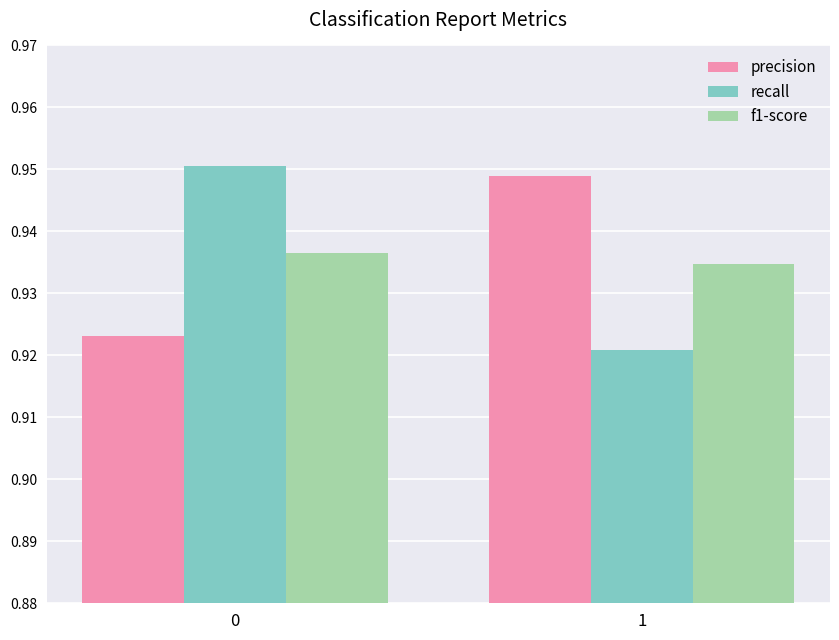

The value of recall at 1 is 0.3. True or false?

False